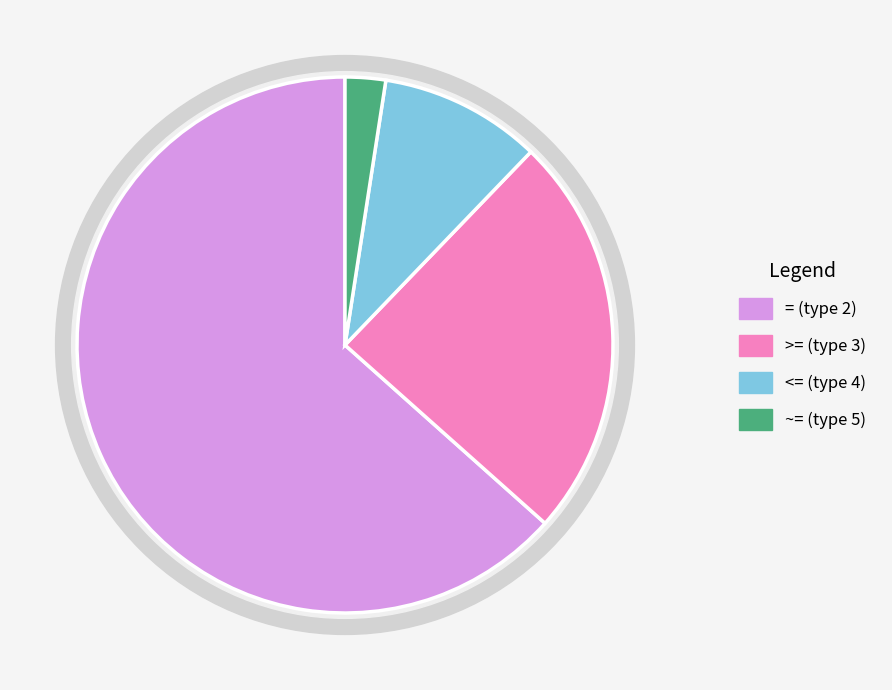

Which category has the smallest portion of the pie?

~= (type 5)